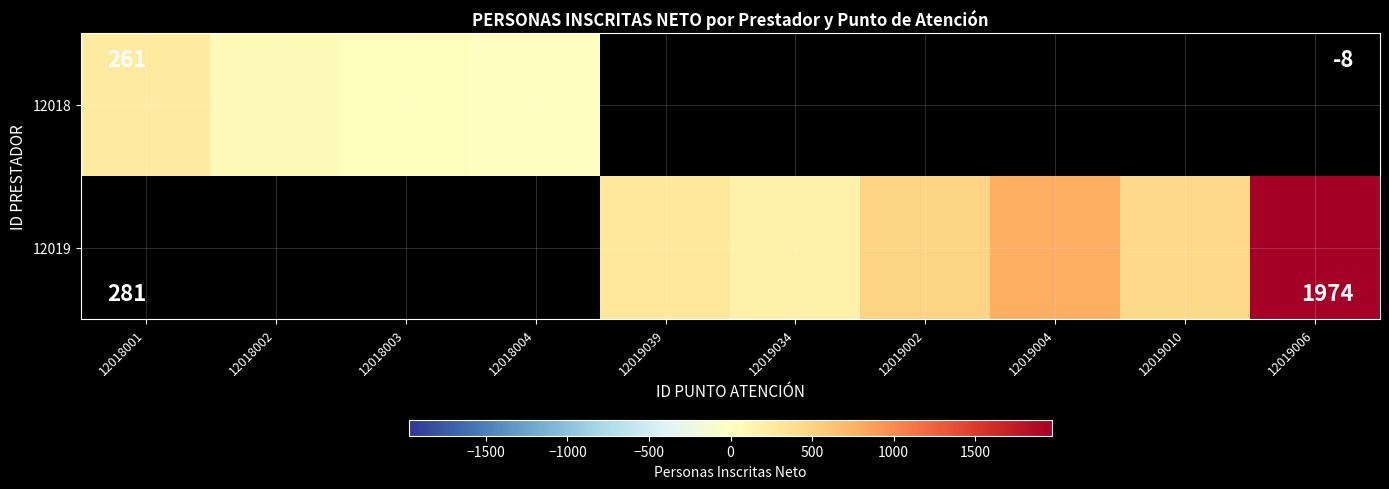

How many distinct data groups are displayed?

2